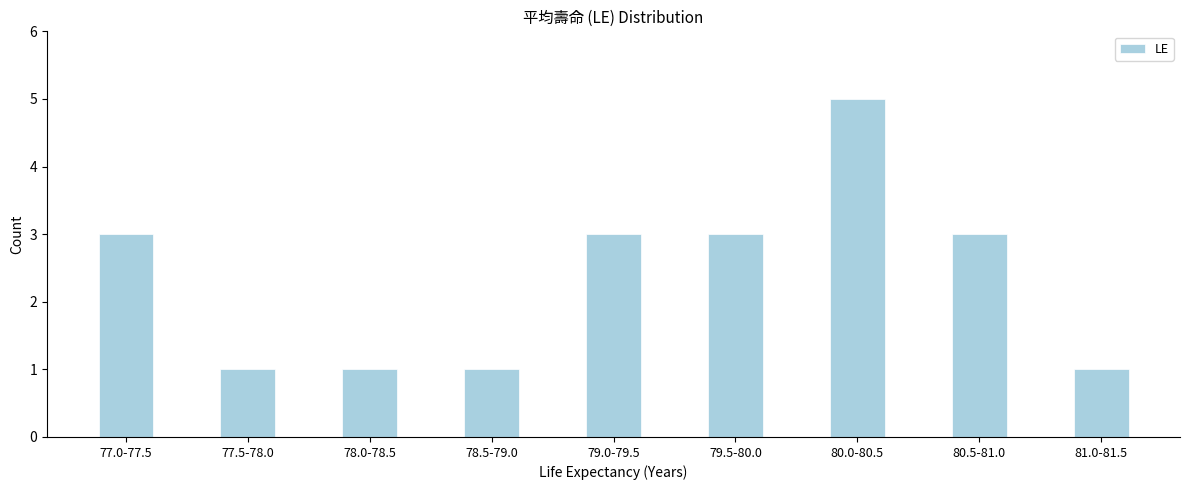

Reading left to right, transcribe all the data shown in this chart.

3	1	1	1	3	3	5	3	1